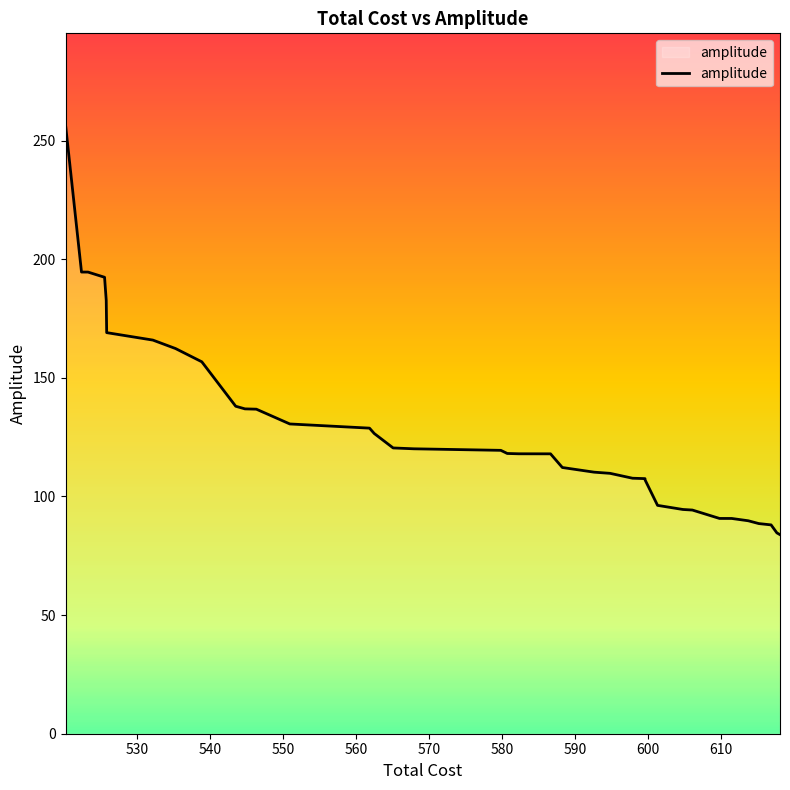

What is the difference between the second highest and minimum values?

110.7